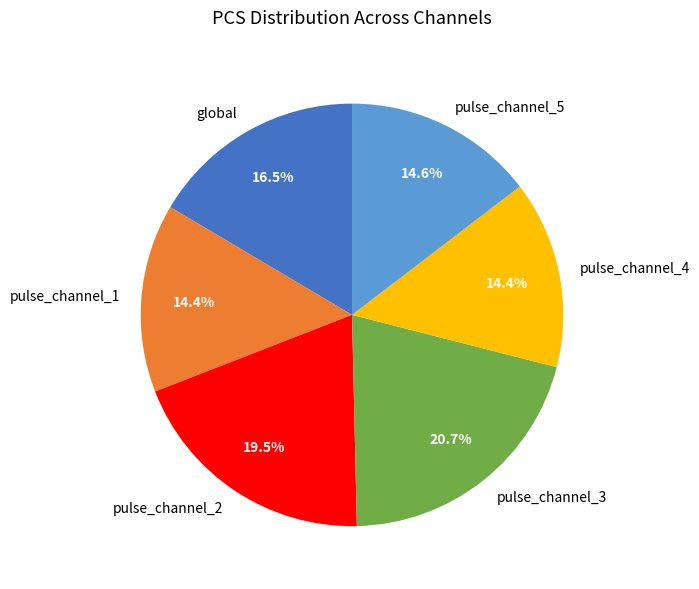

What is the largest slice in the pie chart?

pulse_channel_3